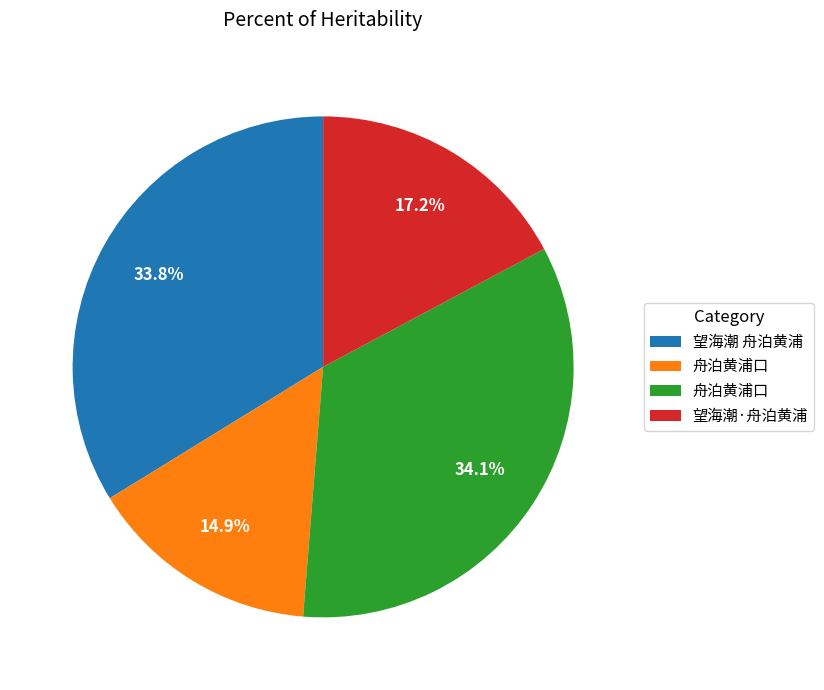

Does any single category account for the majority?

No